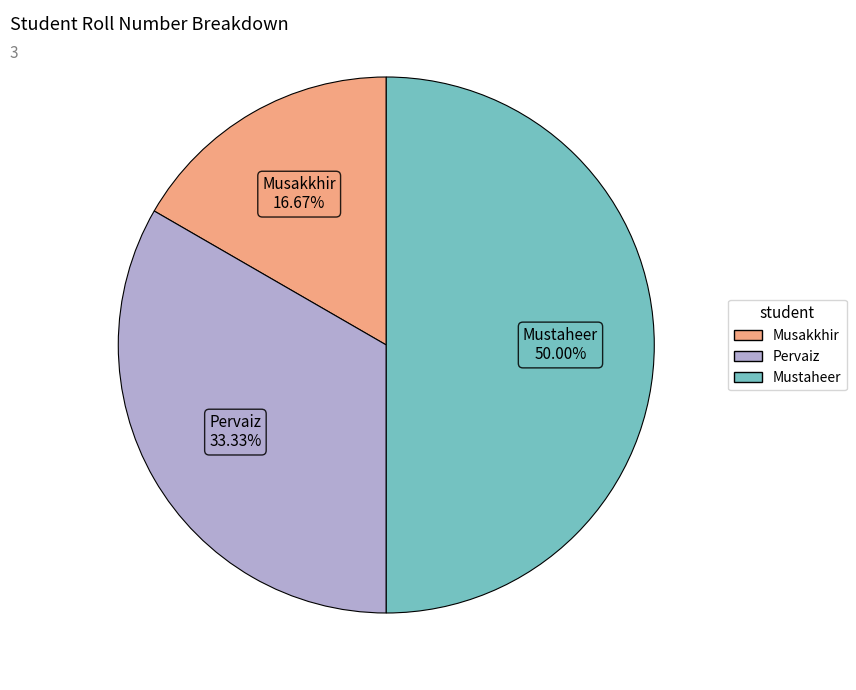

To the nearest percent, what portion does Pervaiz represent?

33%